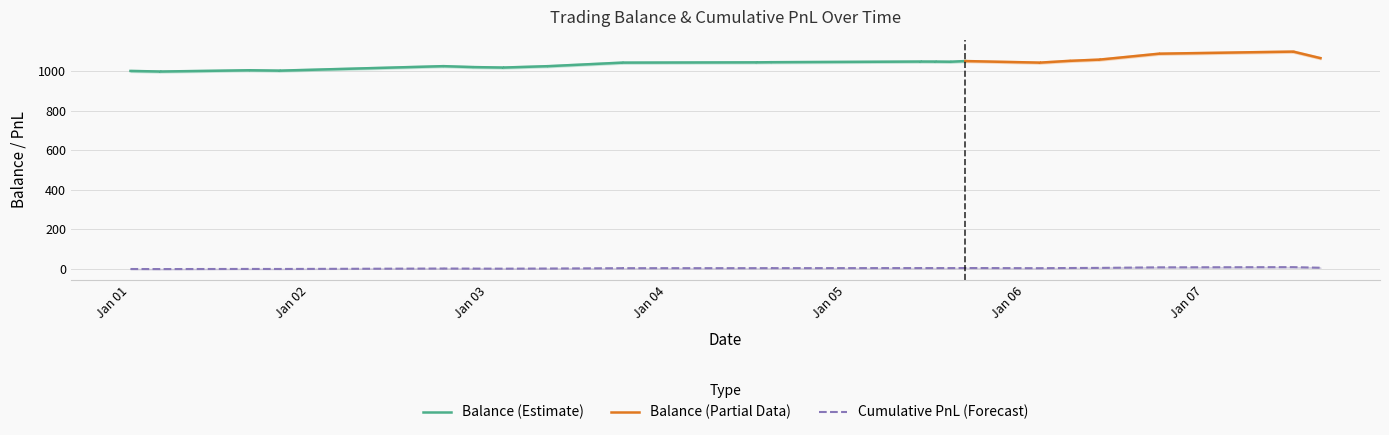

Does the chart display data point markers on the line(s)?

No